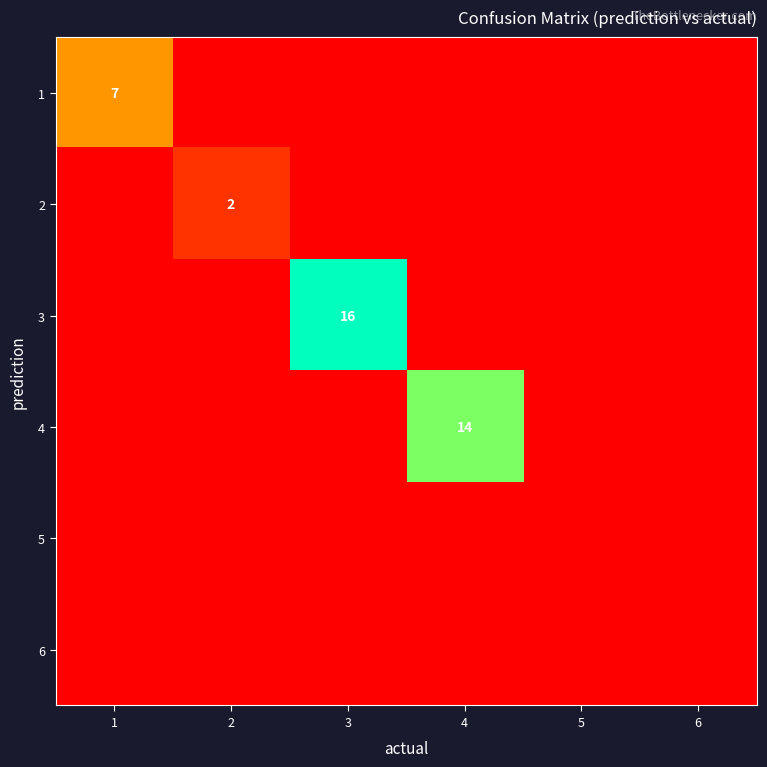

The value of 4 at 4 is 14. True or false?

True